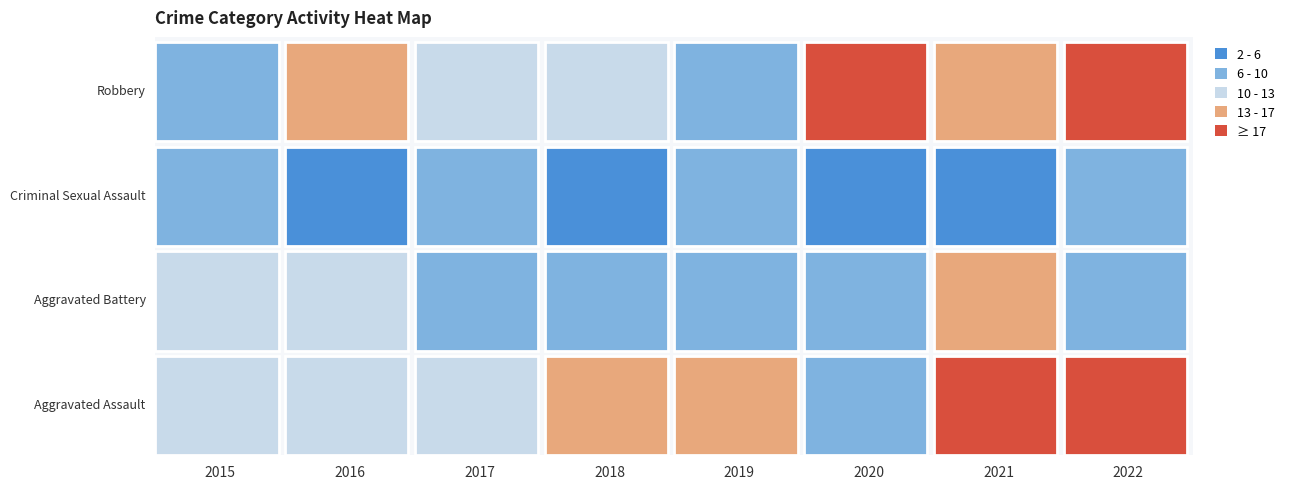

Reading right to left, list all the values displayed in this chart.

Aggravated Assault: 2022=21	2021=20	2020=9	2019=16	2018=16	2017=12	2016=12	2015=11
Aggravated Battery: 2022=7	2021=17	2020=6	2019=7	2018=7	2017=9	2016=13	2015=13
Criminal Sexual Assault: 2022=7	2021=5	2020=2	2019=9	2018=4	2017=9	2016=3	2015=6
Robbery: 2022=19	2021=15	2020=19	2019=9	2018=11	2017=13	2016=15	2015=8